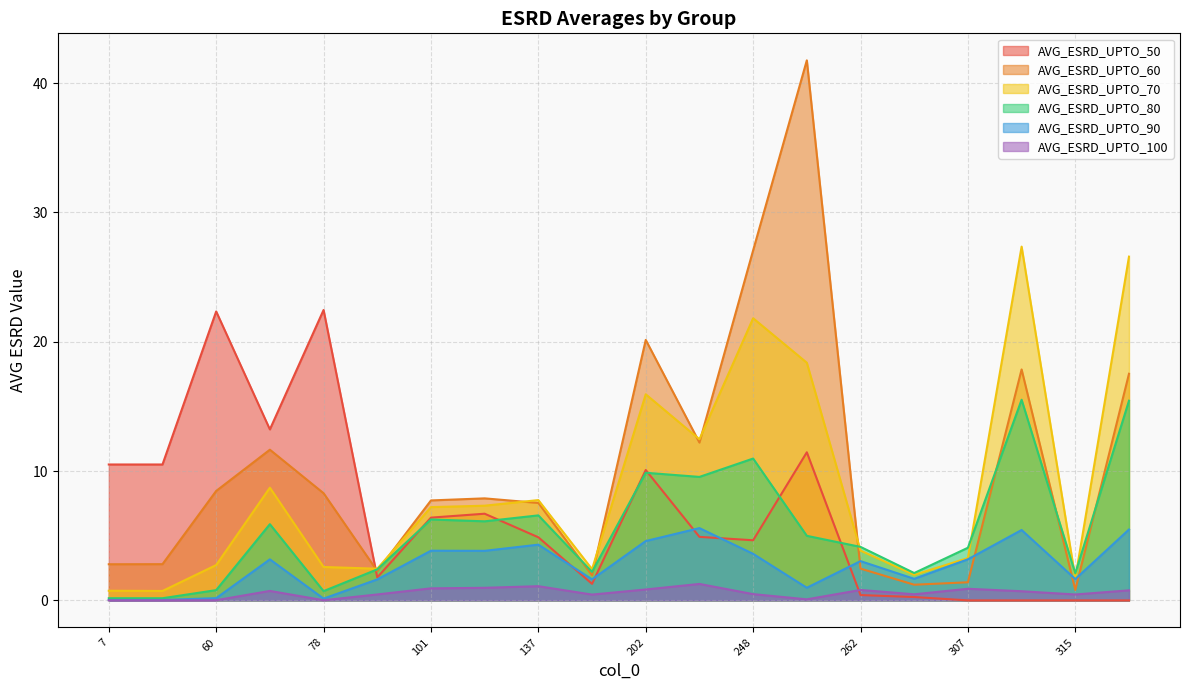

What is the greatest value displayed?

41.8